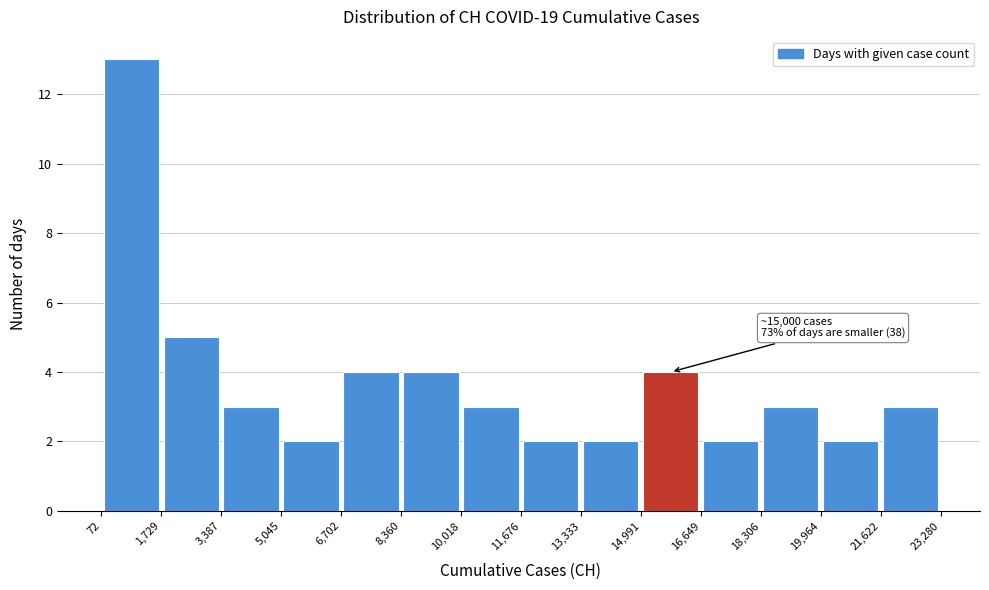

Over which range of the x-axis is the bar tallest?

72 to 1,729